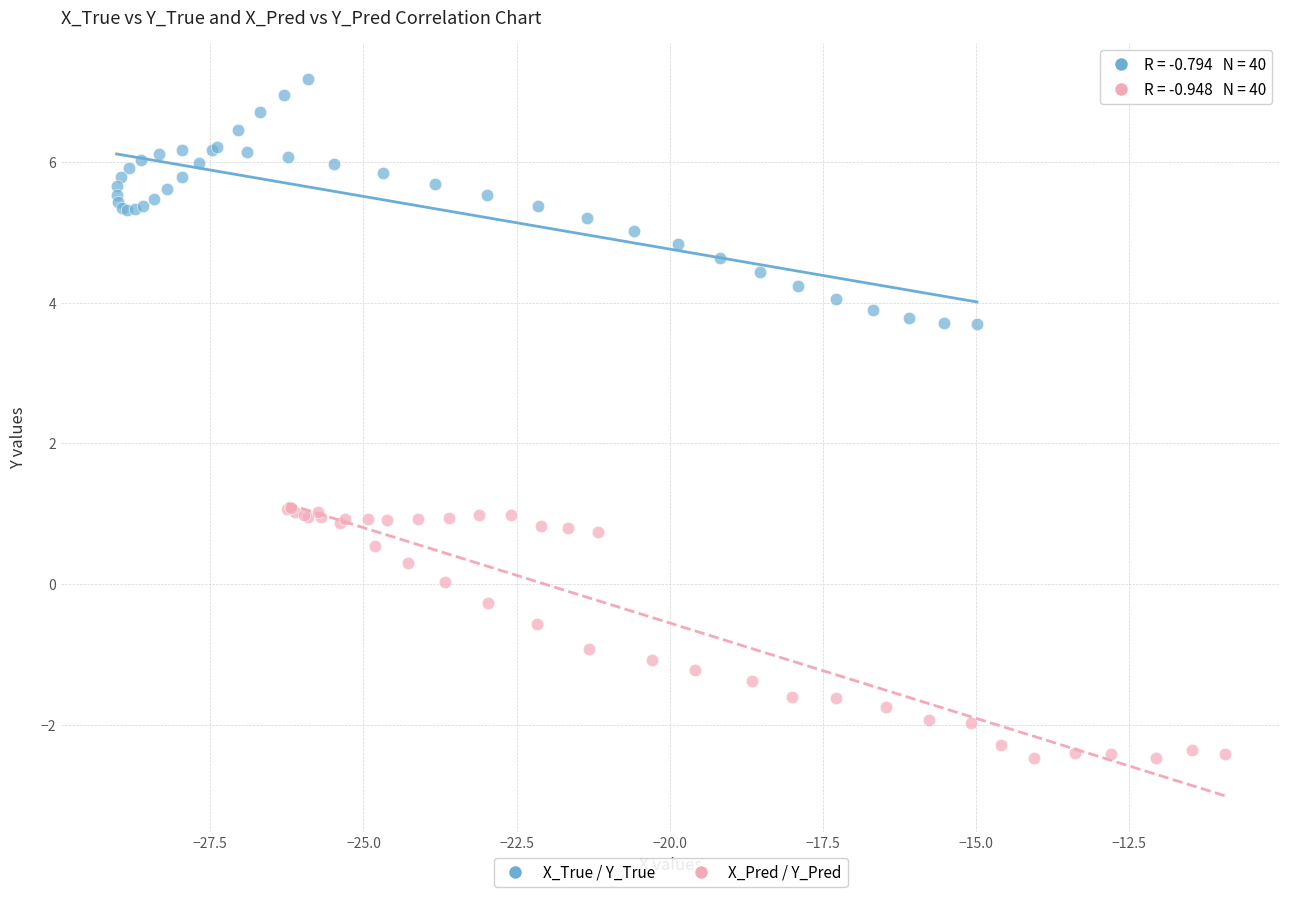

Which series reaches the minimum Y coordinate?

X_Pred / Y_Pred